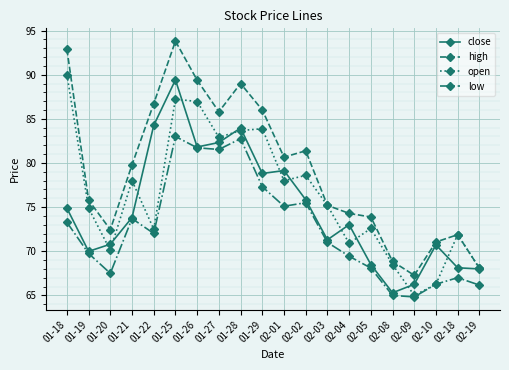

Between 02-03 and 02-18, which series saw the biggest shift?

low